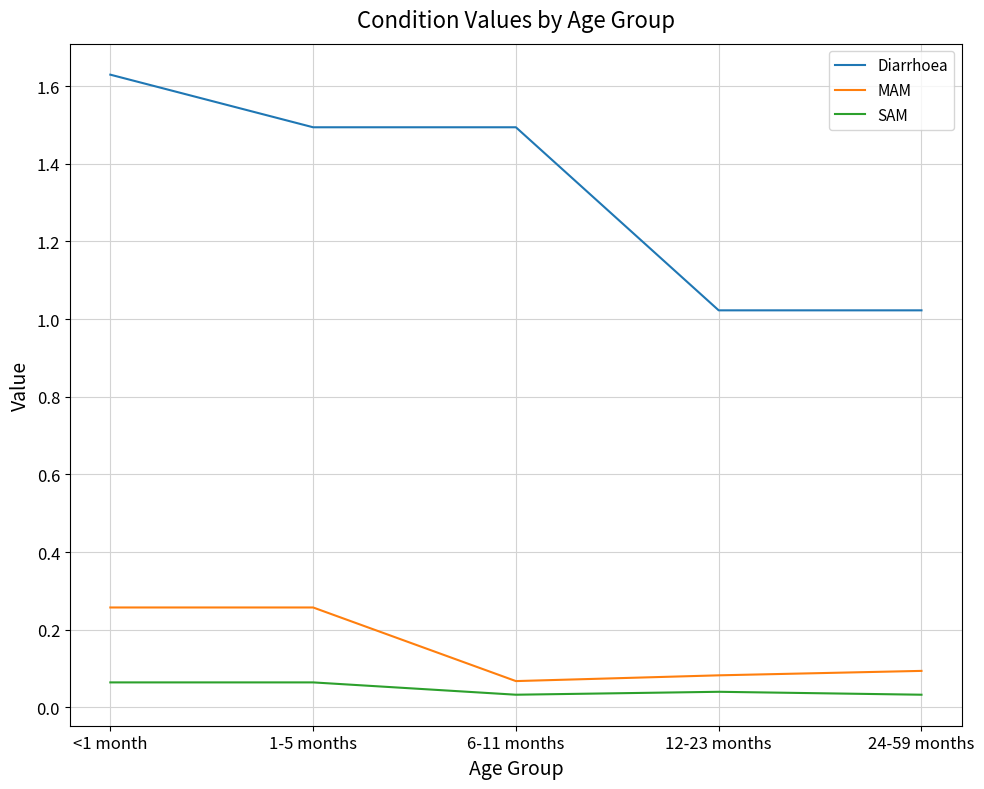

Is it true that Diarrhoea equals 0.6 at 24-59 months?

False